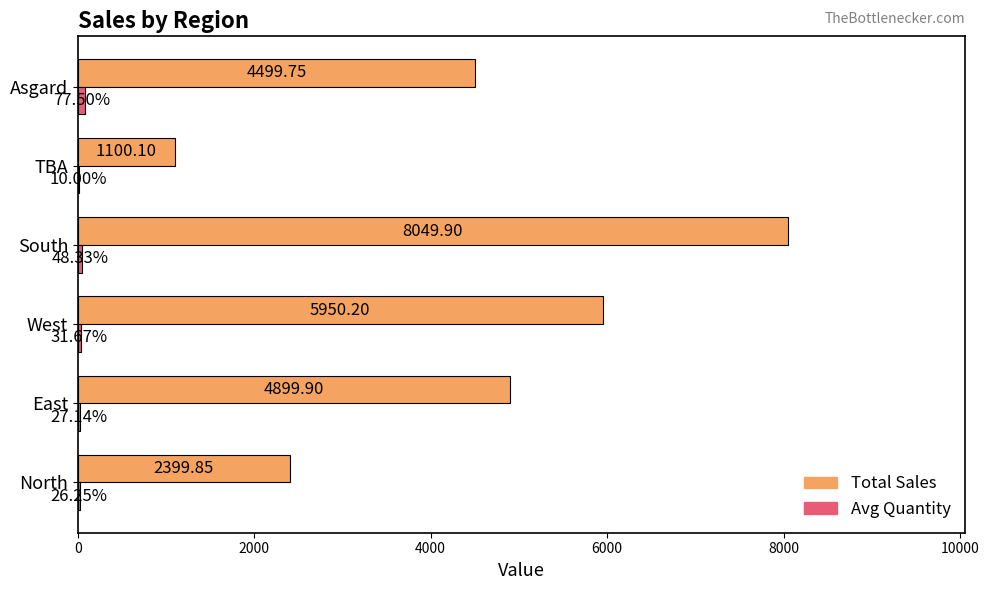

What is the total value across all series at West?

5981.9